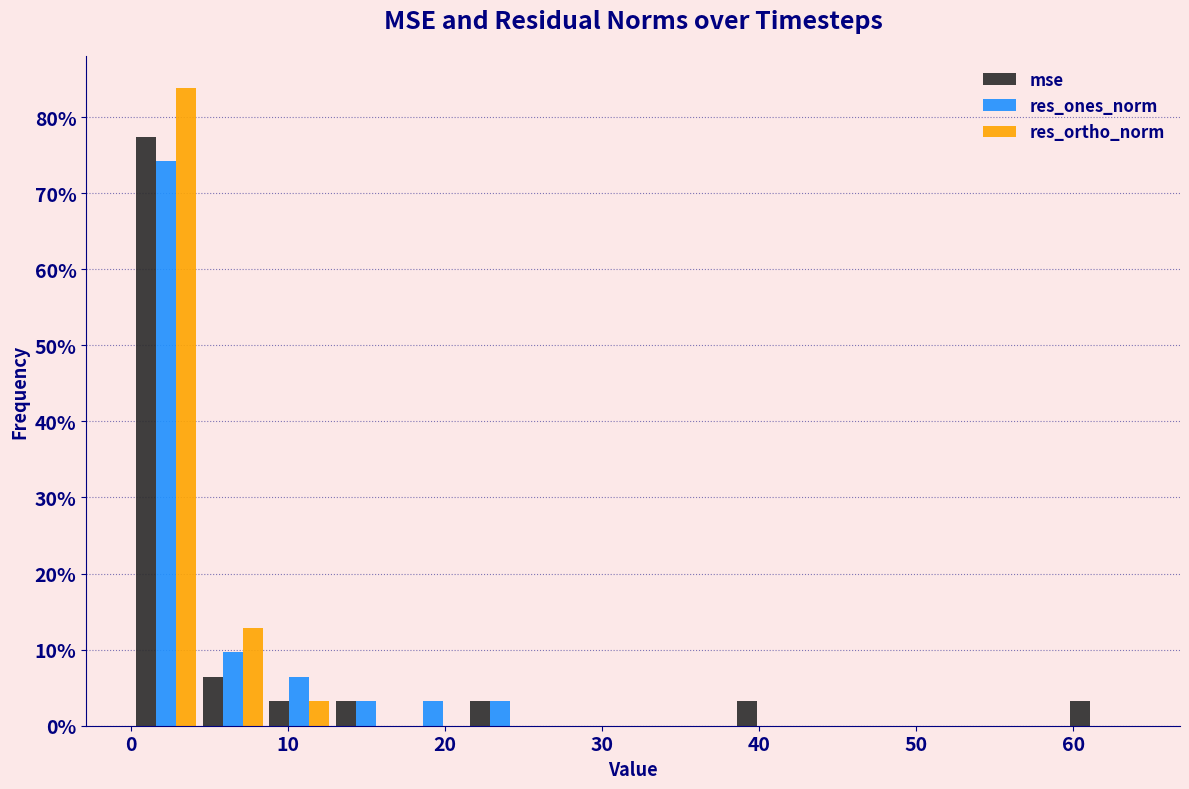

Reading left to right, list every range on the x-axis with the height of the bar of each series over it. Neither the bar edges nor the heights are printed on the chart, so give them approximately, as read against the axes.

0 to 4: mse=77	res_ones_norm=74	res_ortho_norm=84
4 to 9: mse=6	res_ones_norm=10	res_ortho_norm=13
9 to 13: mse=3	res_ones_norm=6	res_ortho_norm=3
13 to 17: mse=3	res_ones_norm=3	res_ortho_norm=0
17 to 21: mse=0	res_ones_norm=3	res_ortho_norm=0
21 to 26: mse=3	res_ones_norm=3	res_ortho_norm=0
26 to 30: mse=0	res_ones_norm=0	res_ortho_norm=0
30 to 34: mse=0	res_ones_norm=0	res_ortho_norm=0
34 to 38: mse=0	res_ones_norm=0	res_ortho_norm=0
38 to 43: mse=3	res_ones_norm=0	res_ortho_norm=0
43 to 47: mse=0	res_ones_norm=0	res_ortho_norm=0
47 to 51: mse=0	res_ones_norm=0	res_ortho_norm=0
51 to 55: mse=0	res_ones_norm=0	res_ortho_norm=0
55 to 60: mse=0	res_ones_norm=0	res_ortho_norm=0
60 to 64: mse=3	res_ones_norm=0	res_ortho_norm=0